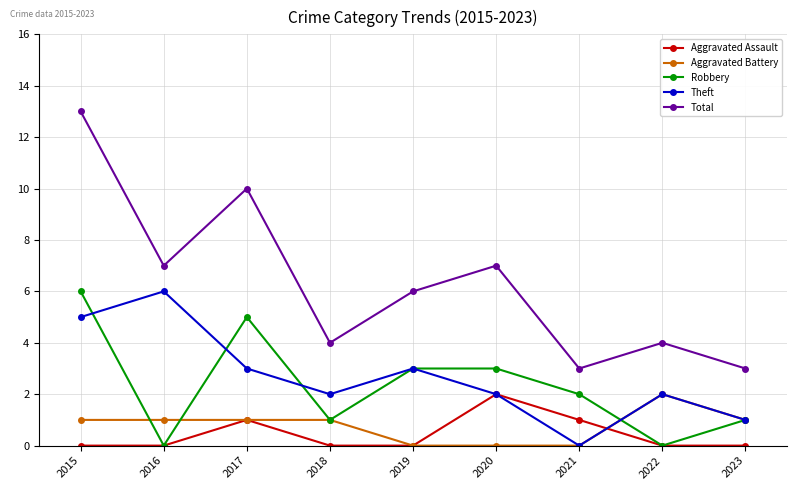

What is the difference between the second highest and second lowest values in the Theft series?

4